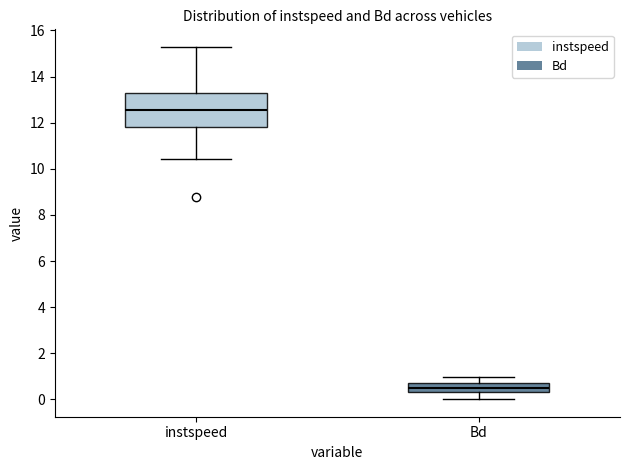

Which box's median line is the lowest?

Bd